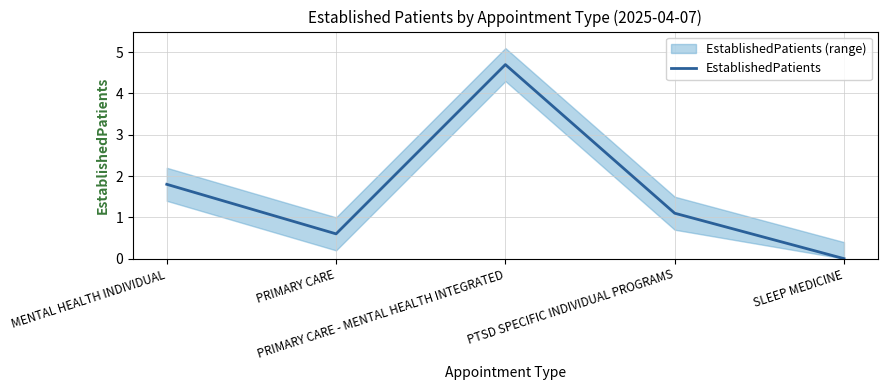

What is the change in value from MENTAL HEALTH INDIVIDUAL to PRIMARY CARE - MENTAL HEALTH INTEGRATED?

+2.9